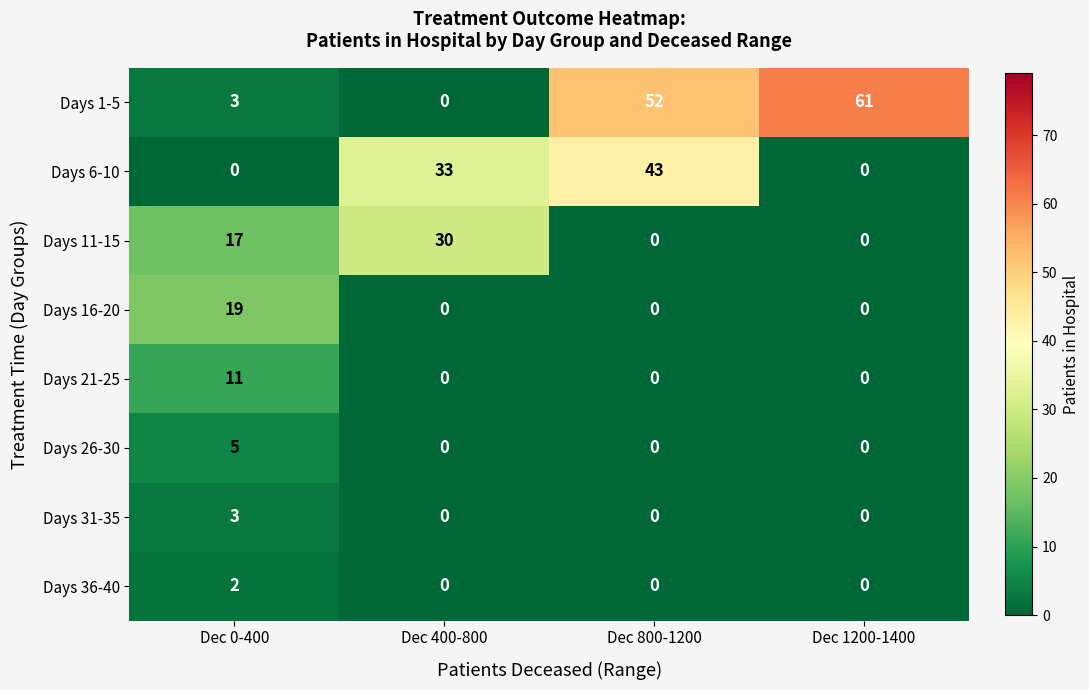

At how many categories does at least one series exceed 4?

4